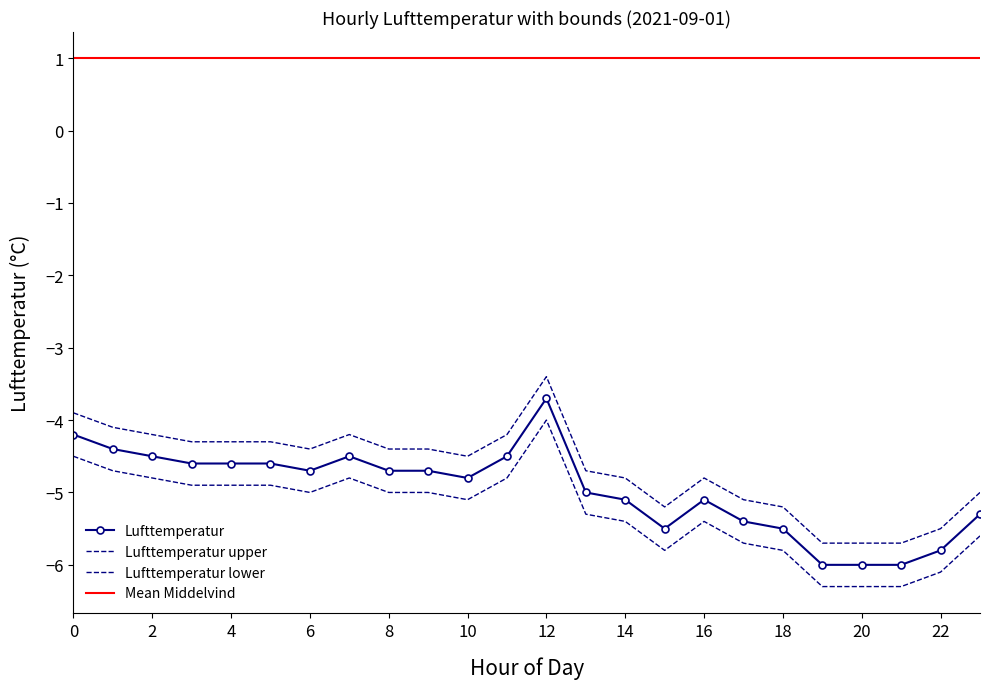

Is this an area chart (filled region under the line)?

No